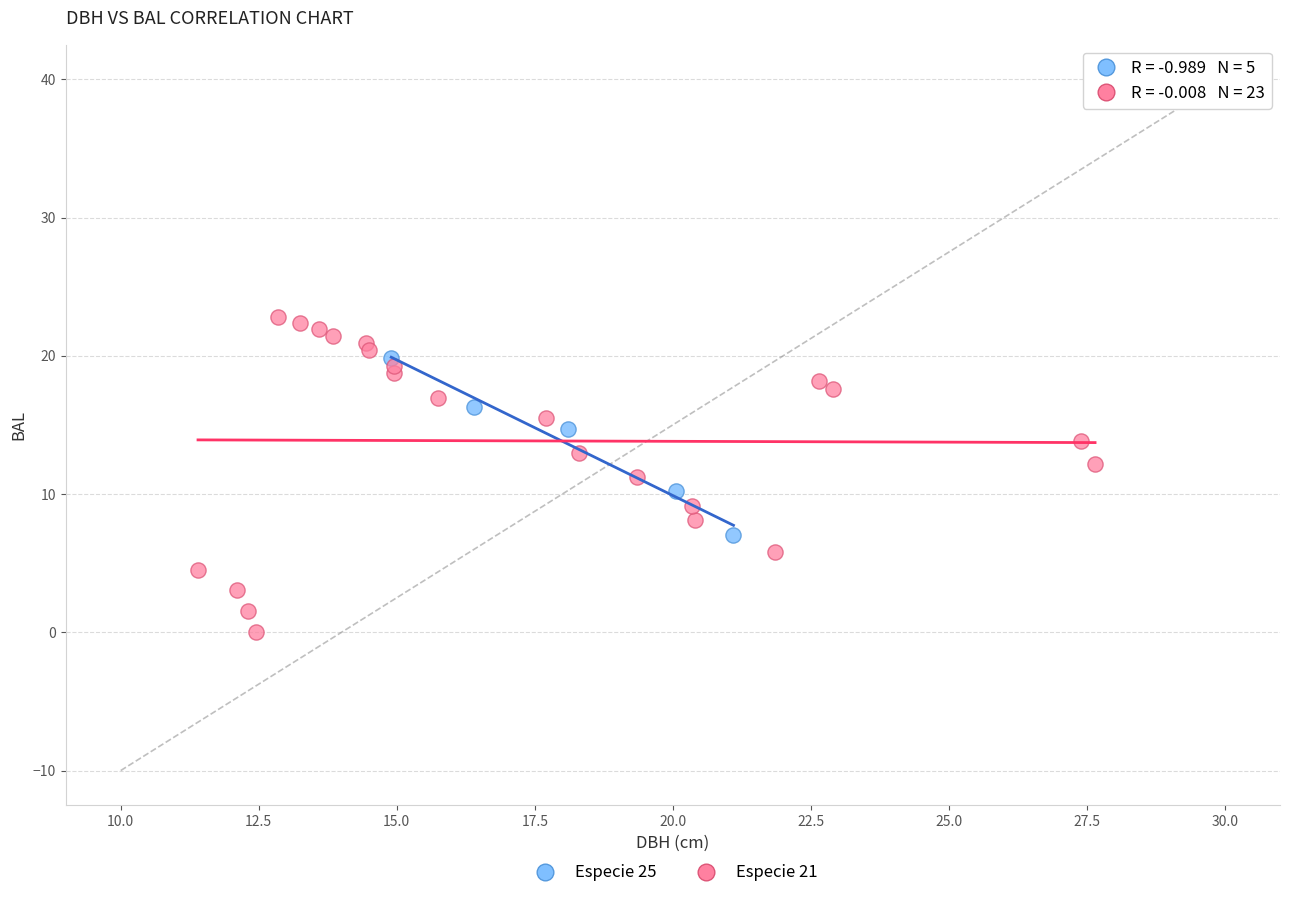

Which series contains the lowest Y value?

Especie 21